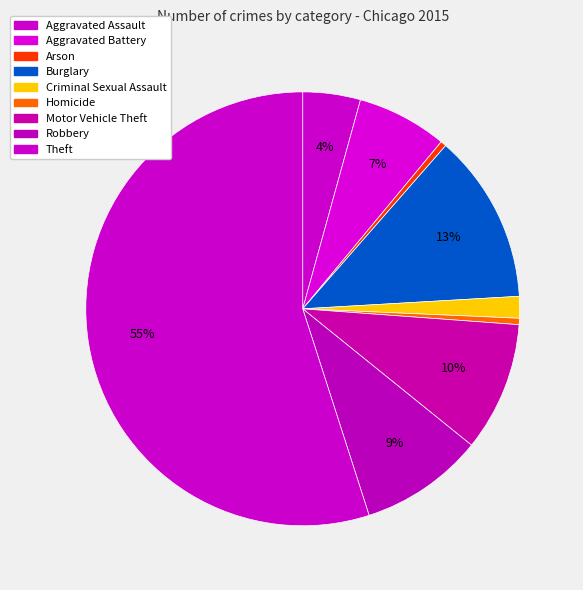

To the nearest percent, what percentage of the pie is Robbery?

9%